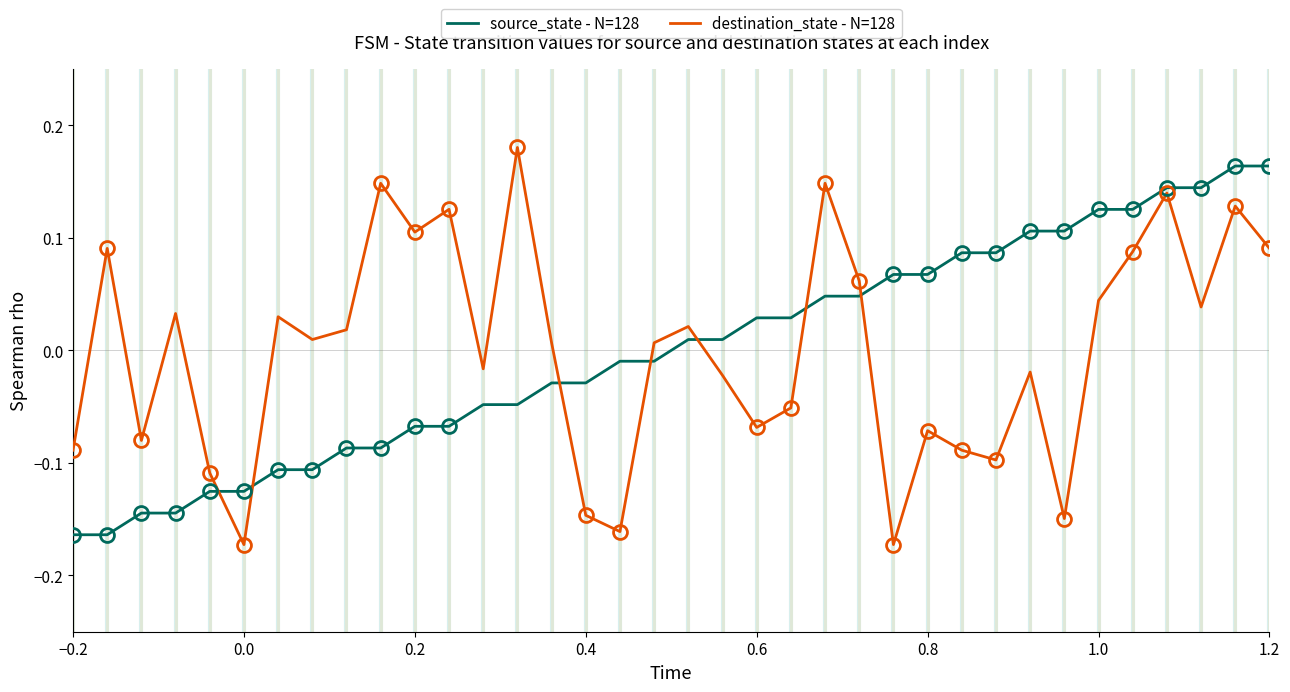

Which series has the widest spread of values?

destination_state - N=128